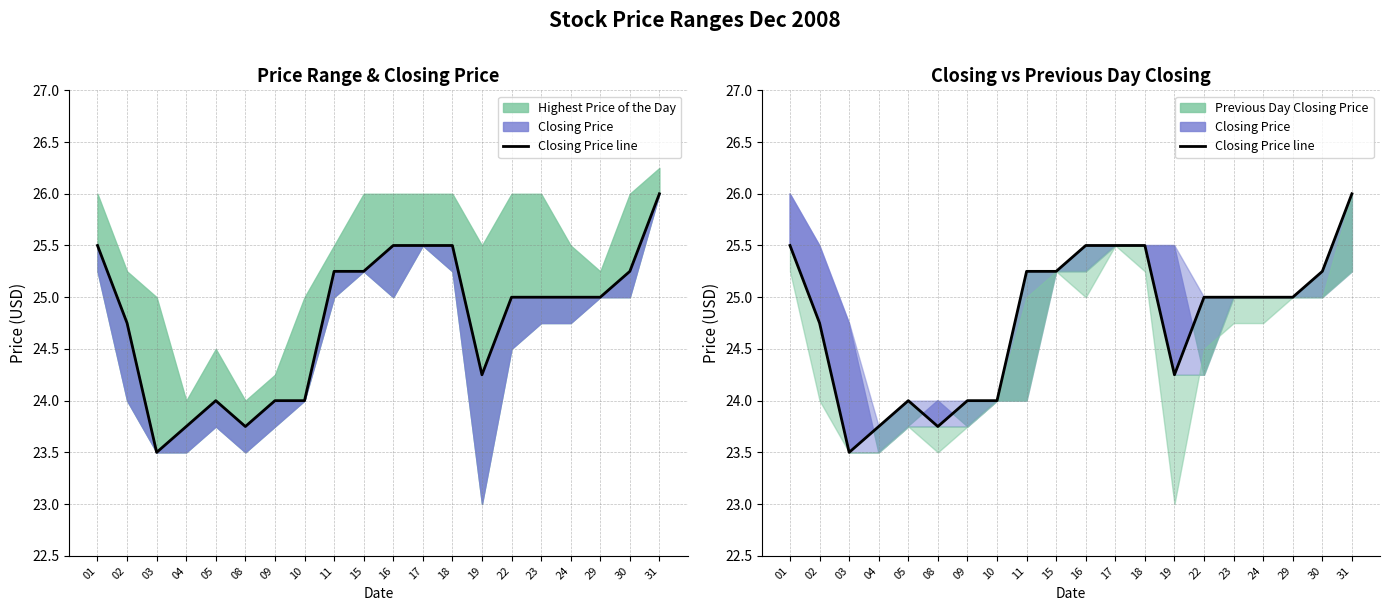

Reading left to right, list all the values displayed in this chart.

25.5	24.8	23.5	23.8	24.0	23.8	24.0	24.0	25.2	25.2	25.5	25.5	25.5	24.2	25.0	25.0	25.0	25.0	25.2	26.0